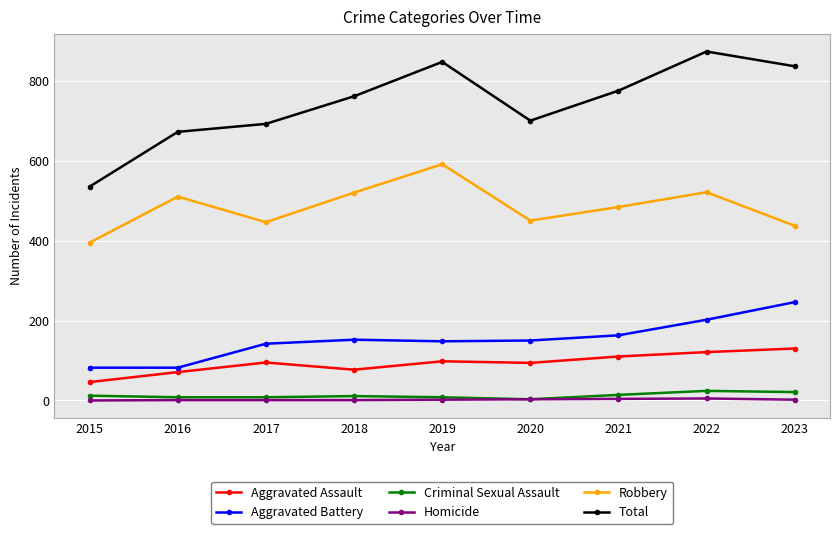

What is the lowest value of the Criminal Sexual Assault series?

3